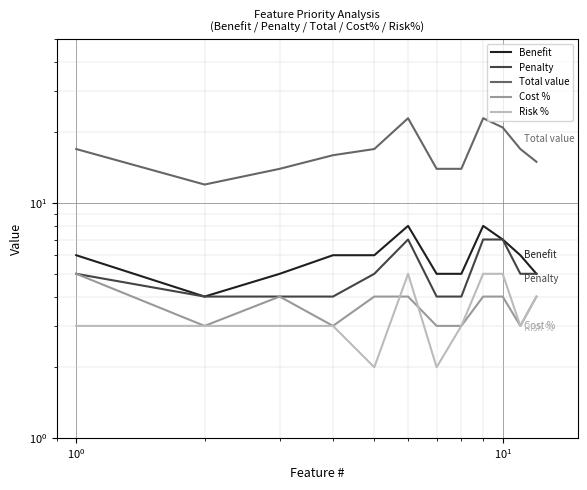

Is the value of Benefit at $\mathdefault{10^{0}}$ greater than the value of Risk % at 11?

Yes